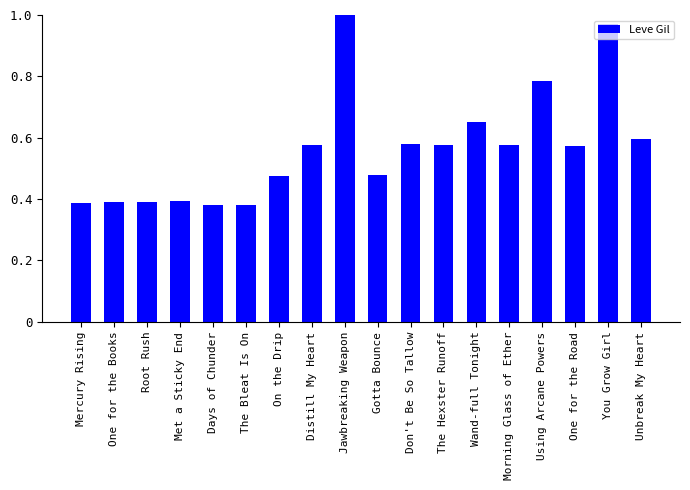

At which category does the chart reach its peak across all series?

Jawbreaking Weapon